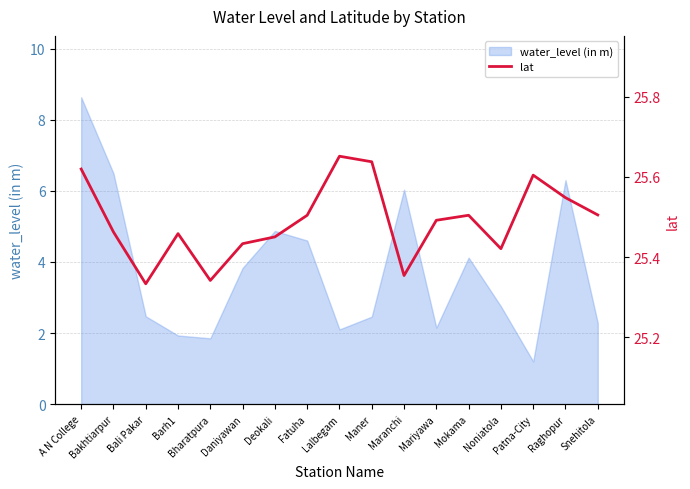

At which label does water_level (in m) reach its minimum?

Patna-City